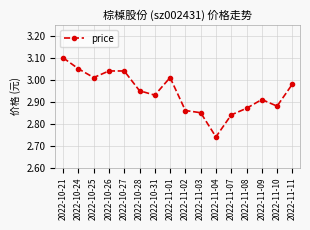

What is the ratio of the value at 2022-11-03 to the value at 2022-11-10?

1.0